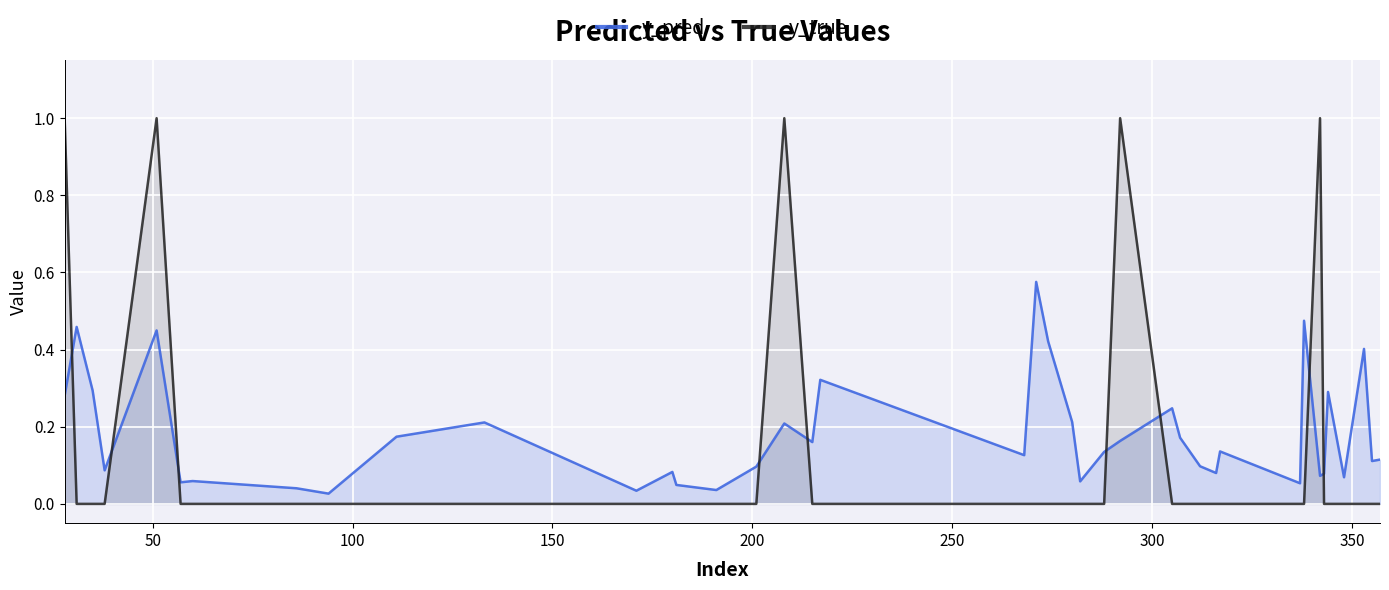

Which series has the largest total across all categories?

y_pred